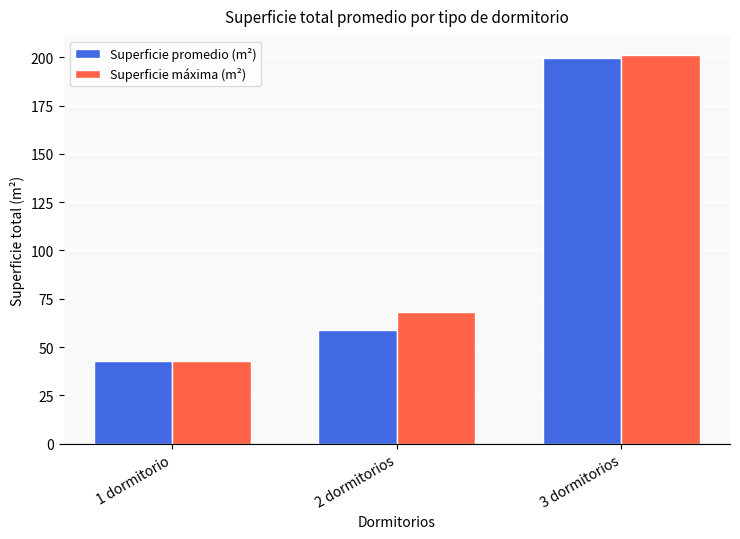

Count the Superficie máxima (m²) values in the range 43 to 201.

3